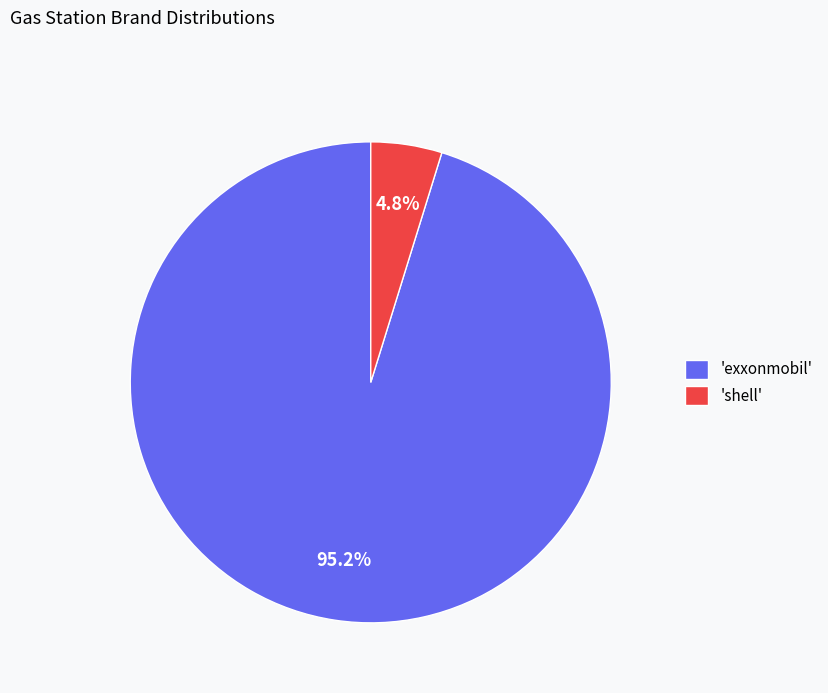

Which category has the biggest portion of the pie?

'exxonmobil'